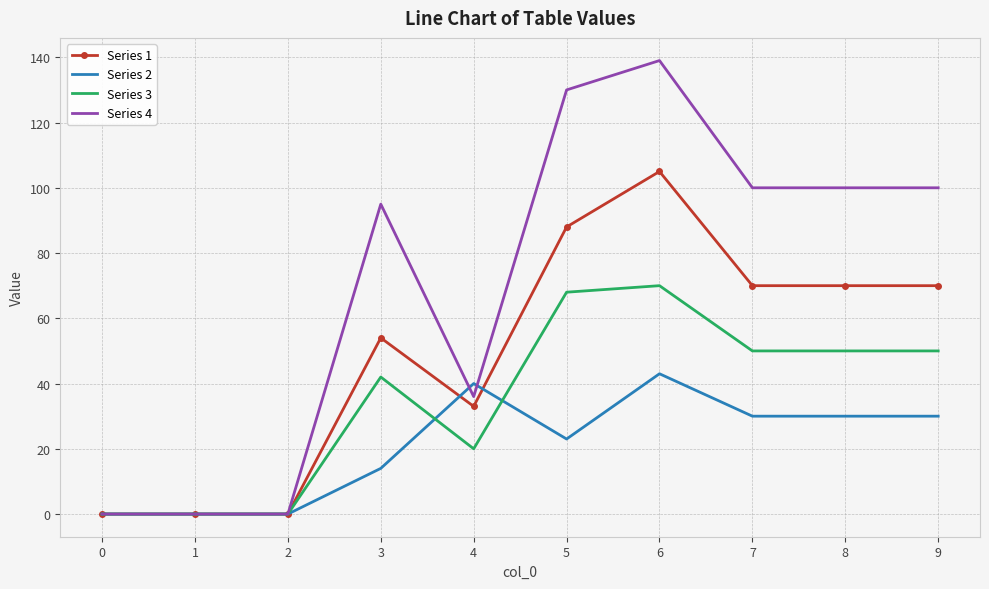

Which series changed the most between 1 and 9?

Series 4